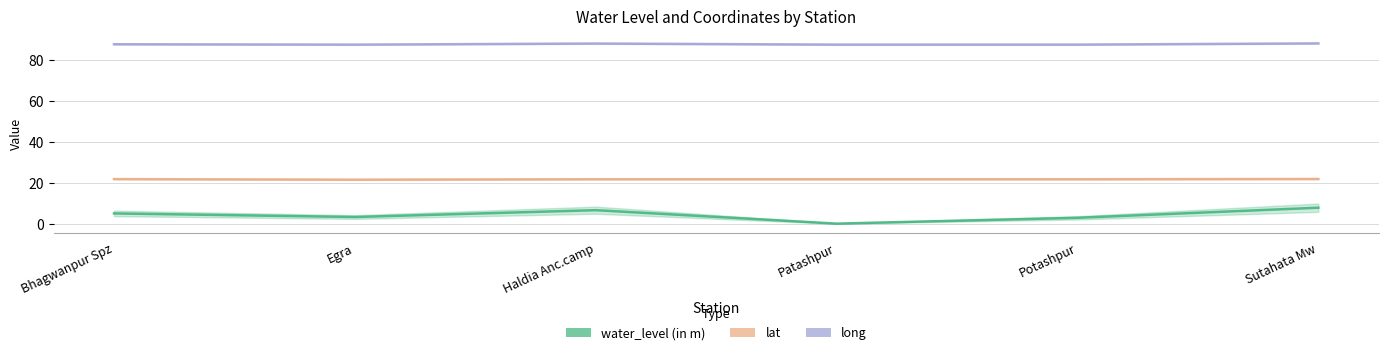

How many lines are shown in the chart?

3